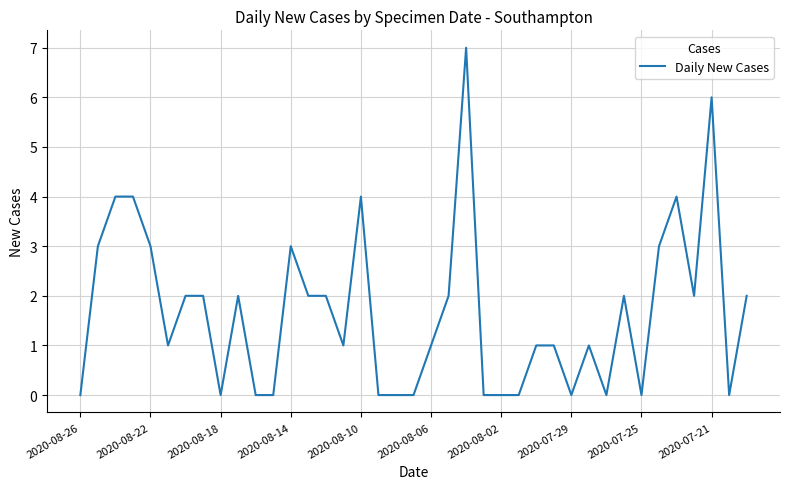

What is the difference between the maximum and minimum values?

7